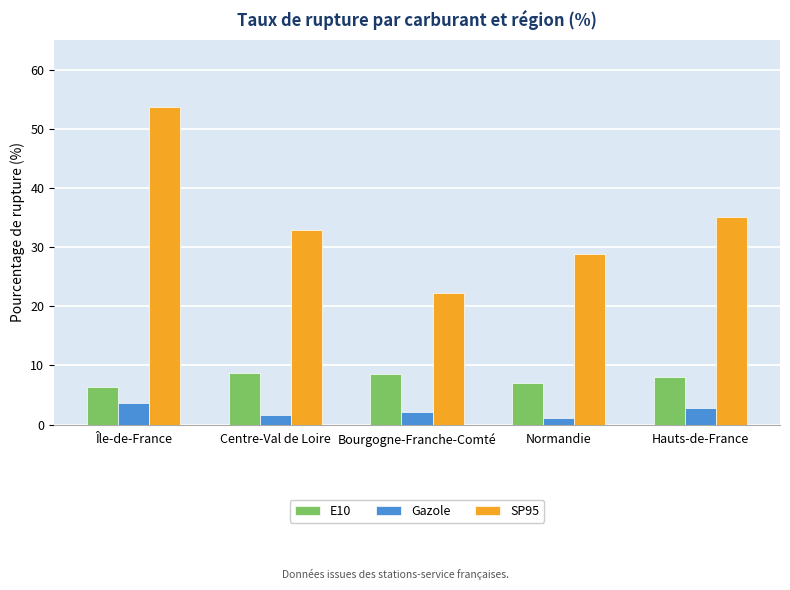

At which category is the sum across all series the highest?

Île-de-France